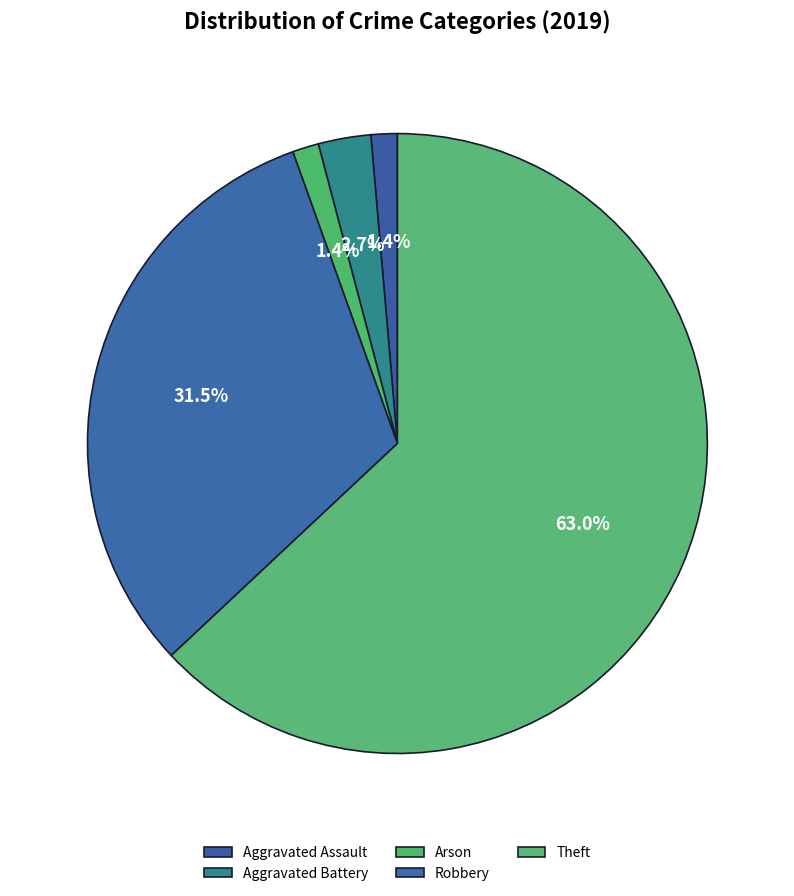

How many slices are in this pie chart?

5